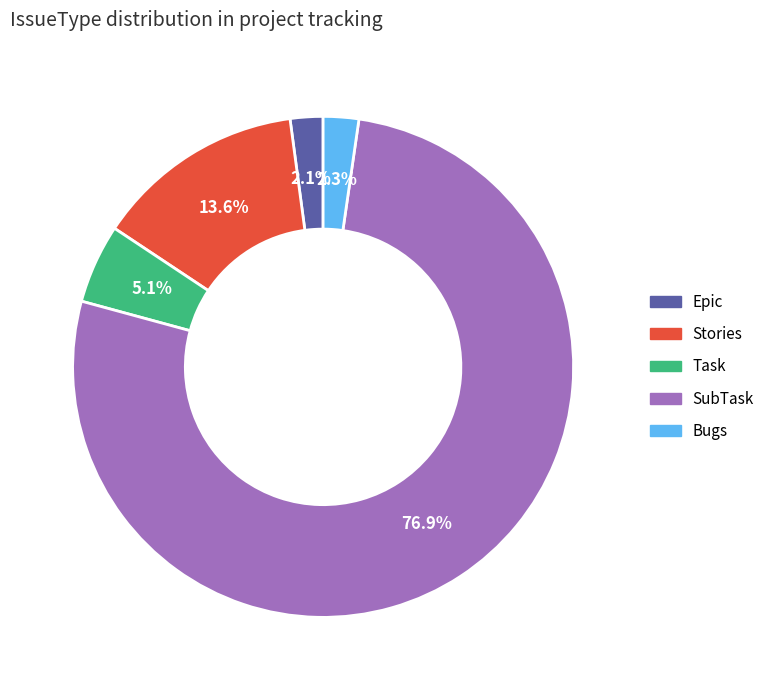

What is the largest slice in the pie chart?

SubTask